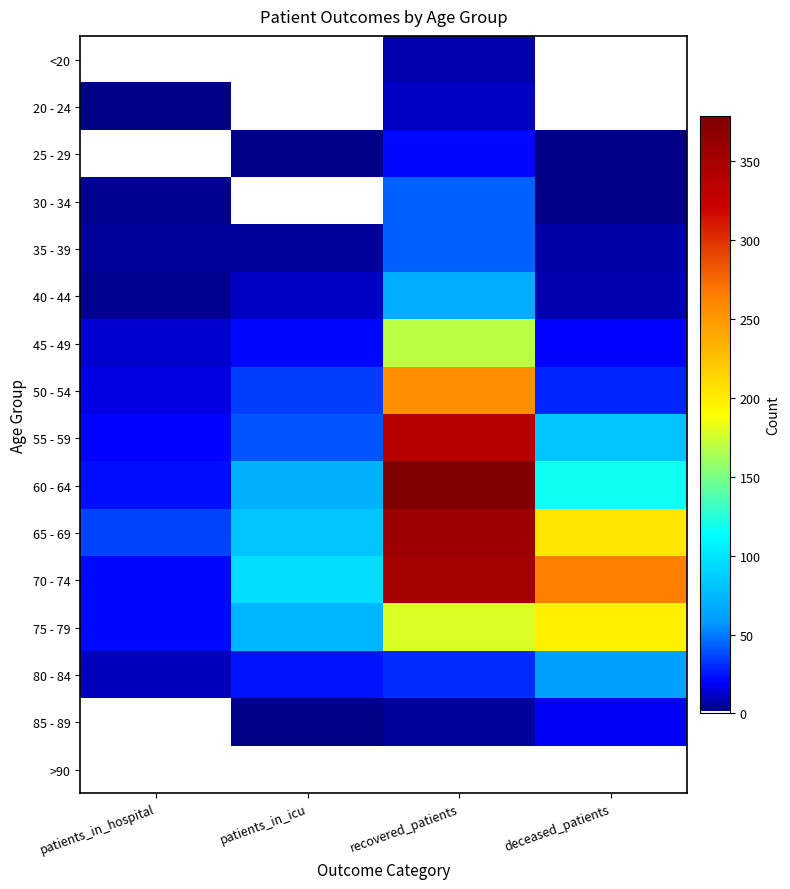

Reading right to left, list all the values displayed in this chart.

<20: deceased_patients=1	recovered_patients=8	patients_in_icu=1	patients_in_hospital=0
20 - 24: deceased_patients=0	recovered_patients=11	patients_in_icu=1	patients_in_hospital=2
25 - 29: deceased_patients=2	recovered_patients=22	patients_in_icu=2	patients_in_hospital=1
30 - 34: deceased_patients=2	recovered_patients=43	patients_in_icu=1	patients_in_hospital=3
35 - 39: deceased_patients=7	recovered_patients=43	patients_in_icu=5	patients_in_hospital=5
40 - 44: deceased_patients=8	recovered_patients=69	patients_in_icu=11	patients_in_hospital=4
45 - 49: deceased_patients=20	recovered_patients=169	patients_in_icu=22	patients_in_hospital=12
50 - 54: deceased_patients=29	recovered_patients=255	patients_in_icu=35	patients_in_hospital=16
55 - 59: deceased_patients=81	recovered_patients=335	patients_in_icu=40	patients_in_hospital=20
60 - 64: deceased_patients=118	recovered_patients=379	patients_in_icu=71	patients_in_hospital=23
65 - 69: deceased_patients=203	recovered_patients=356	patients_in_icu=80	patients_in_hospital=36
70 - 74: deceased_patients=265	recovered_patients=352	patients_in_icu=96	patients_in_hospital=22
75 - 79: deceased_patients=198	recovered_patients=178	patients_in_icu=74	patients_in_hospital=21
80 - 84: deceased_patients=61	recovered_patients=31	patients_in_icu=25	patients_in_hospital=10
85 - 89: deceased_patients=18	recovered_patients=5	patients_in_icu=2	patients_in_hospital=1
>90: deceased_patients=0	recovered_patients=0	patients_in_icu=0	patients_in_hospital=0